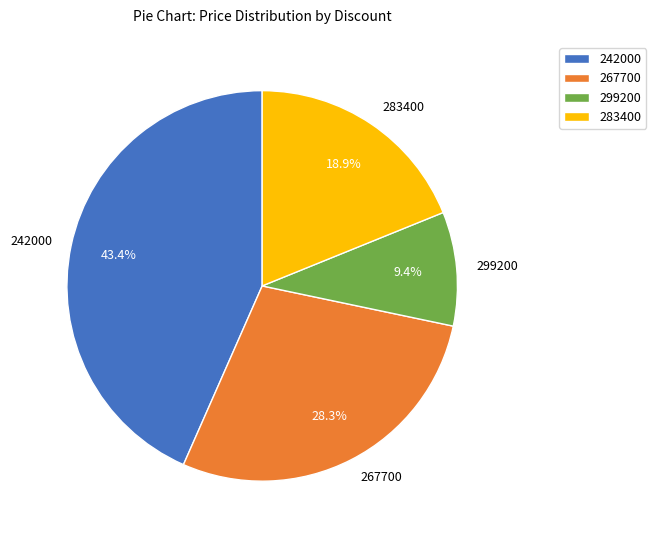

To the nearest percent, what percentage of the pie is 267700?

28%